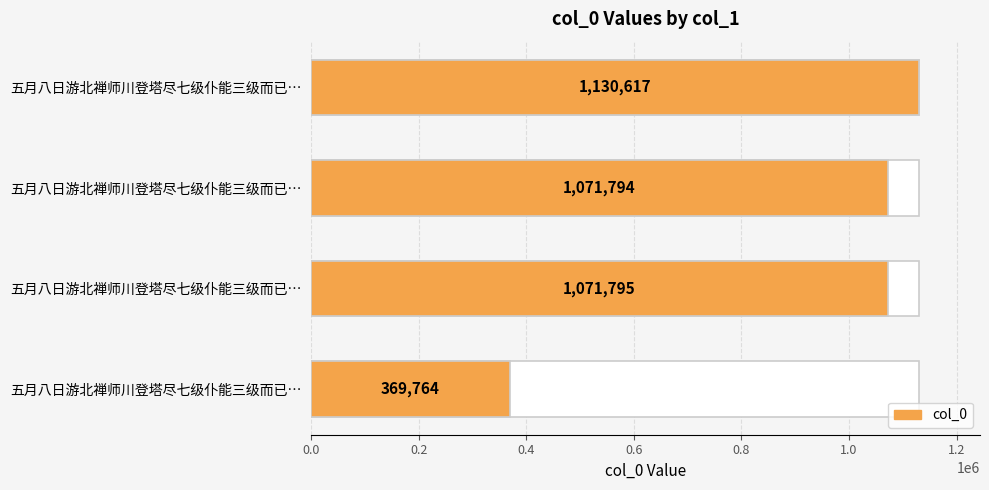

What is the ratio of the value at 0.2 to the value at 0.0?

2.9